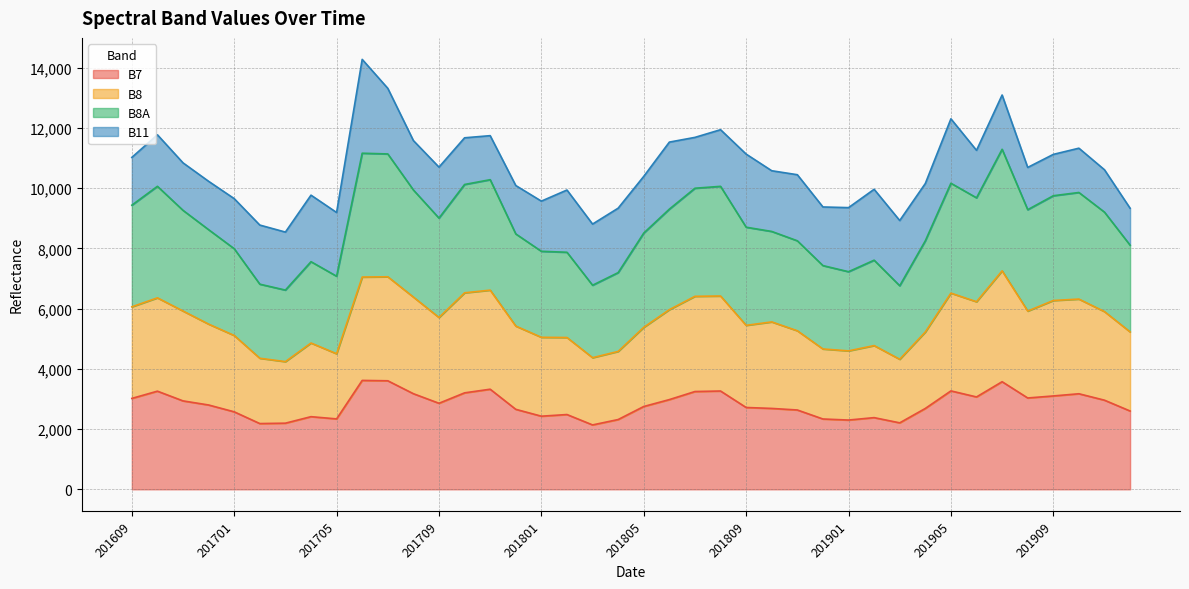

True or false: B8 and B8A intersect in this chart.

False